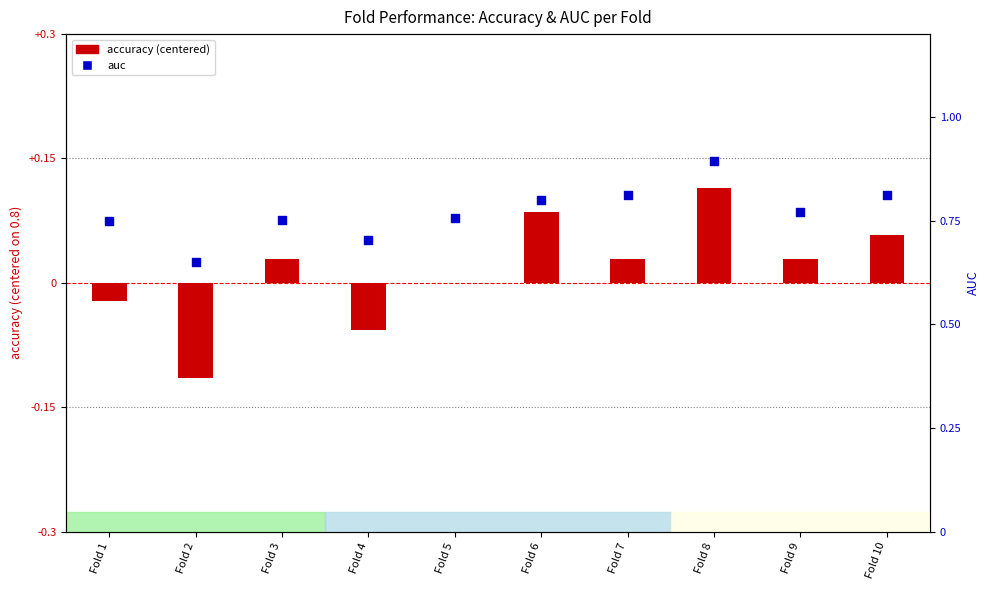

Is the value of accuracy (centered) at Fold 3 greater than the value of auc at Fold 7?

No